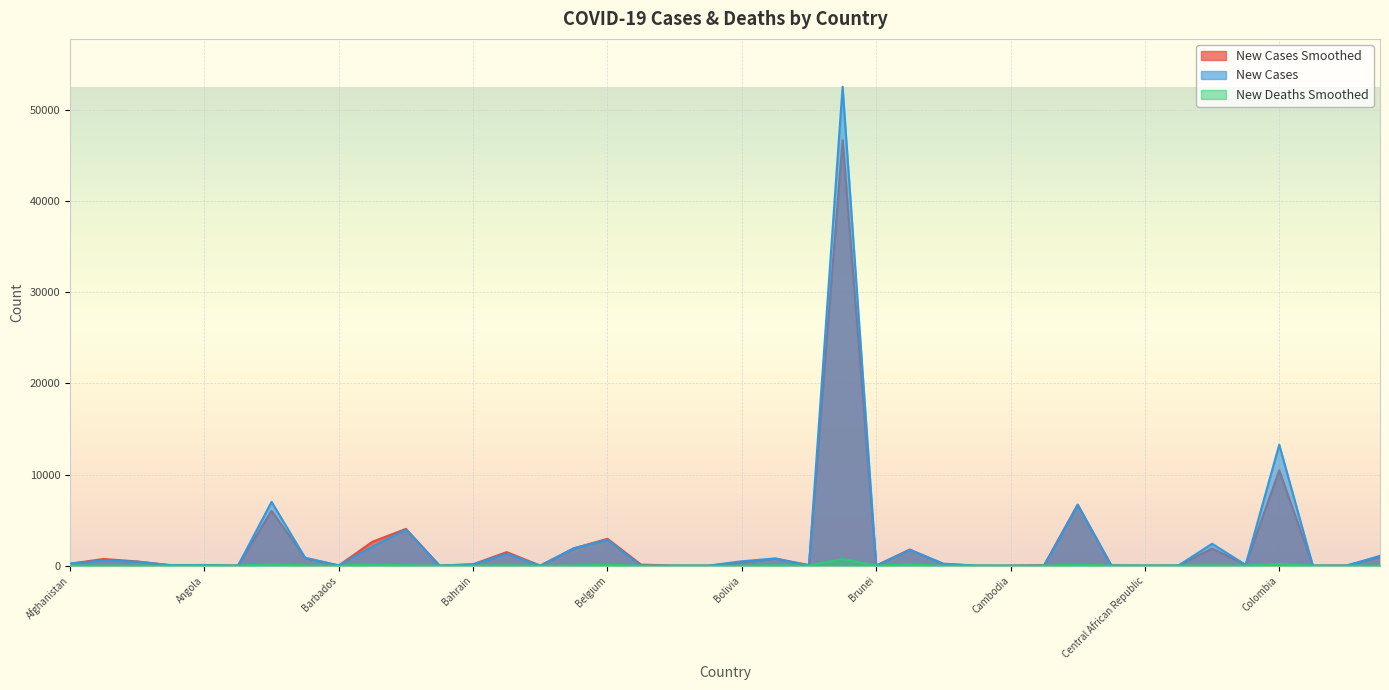

Which series has the largest range (max minus min)?

New Cases